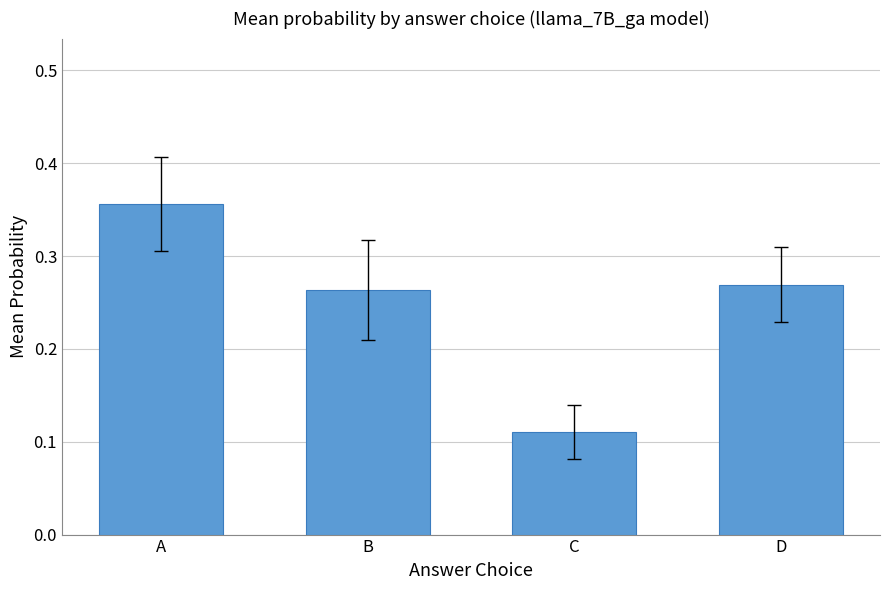

What is the sum of all values?

1.0